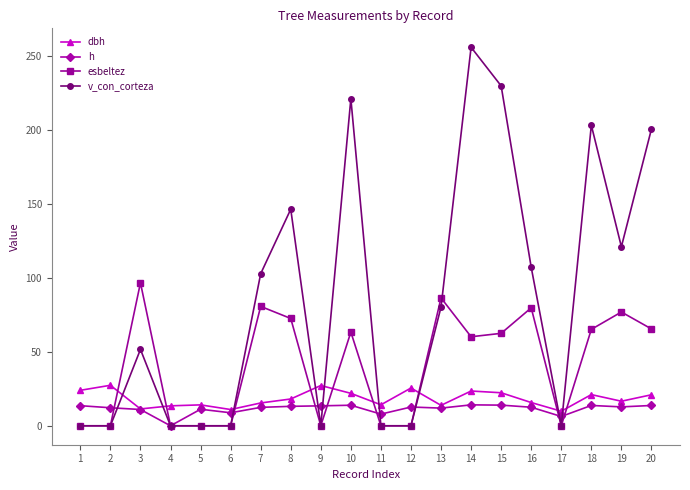

What is the total value across all series at 6?

19.8